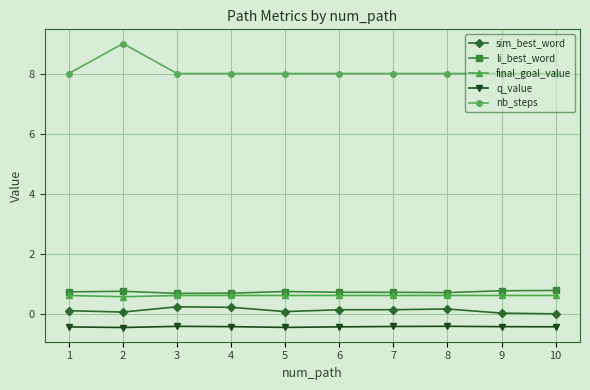

What is the value of the q_value point at the 1st from the left?

-0.4